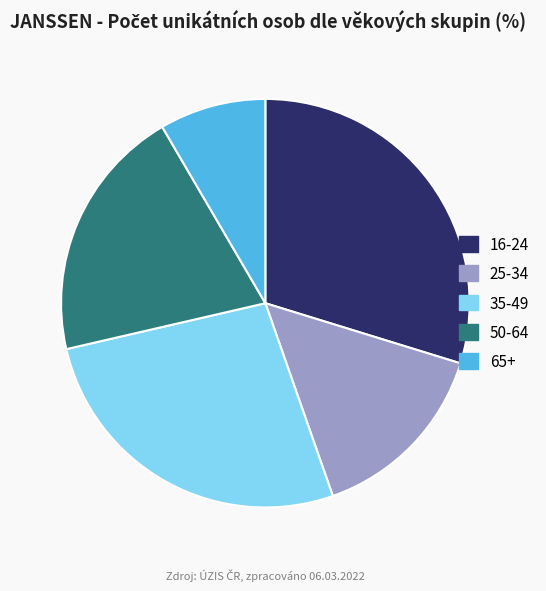

The 50-64 slice represents 27% of the pie. True or false?

False